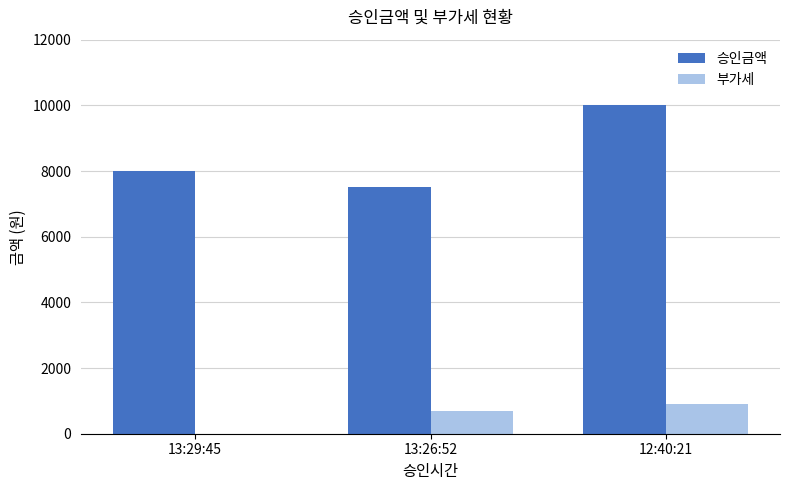

The value of 승인금액 at 13:26:52 is 7500. True or false?

True